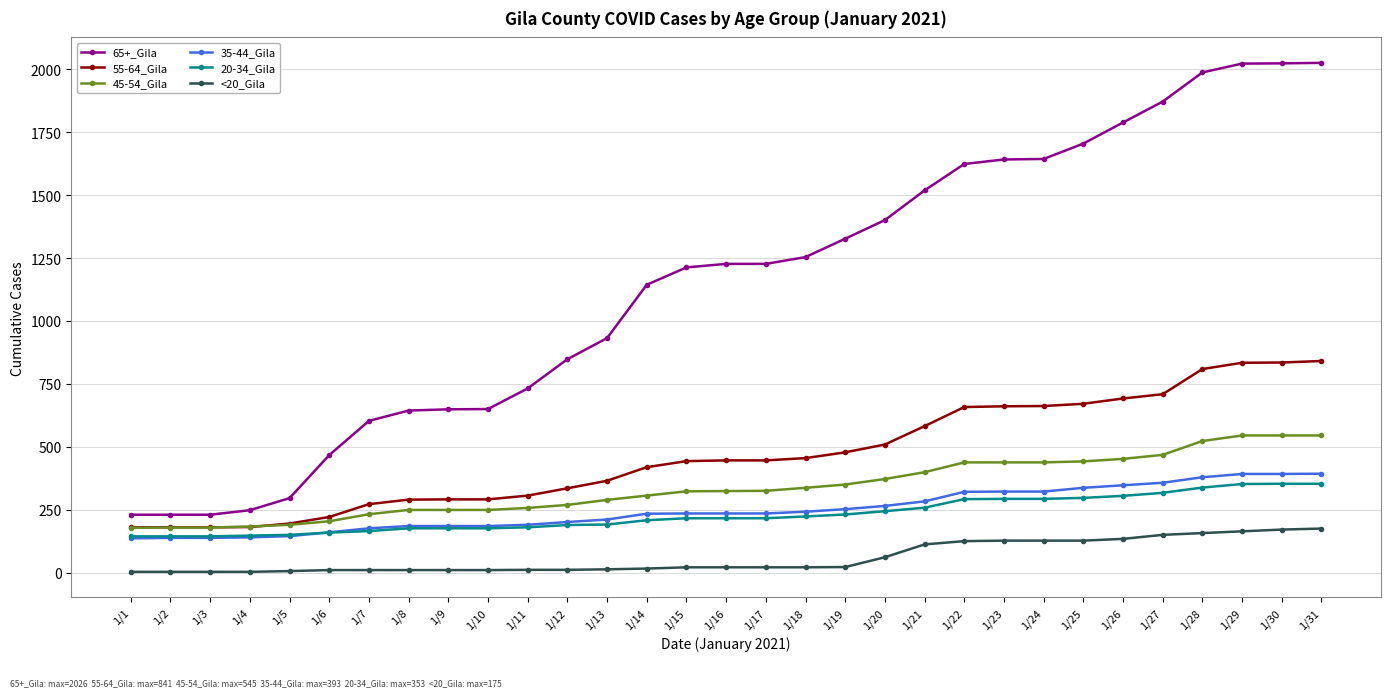

Rank the series by their maximum value, from lowest to highest.

<20_Gila, 20-34_Gila, 35-44_Gila, 45-54_Gila, 55-64_Gila, 65+_Gila